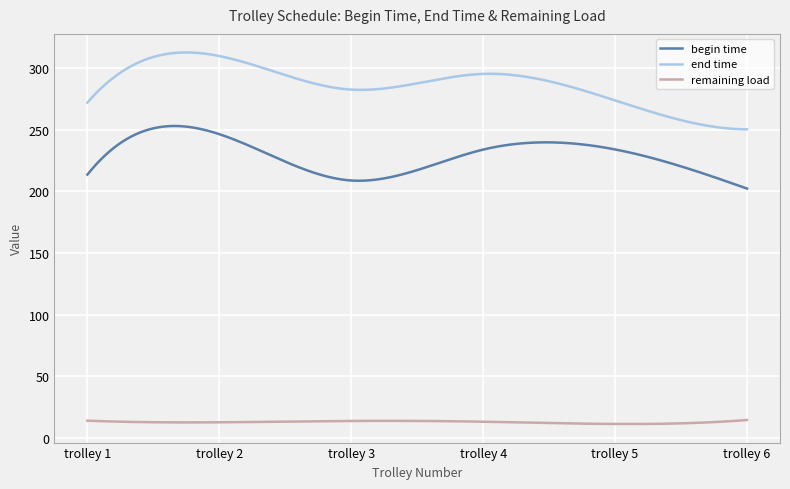

Which series has the largest total across all categories?

end time